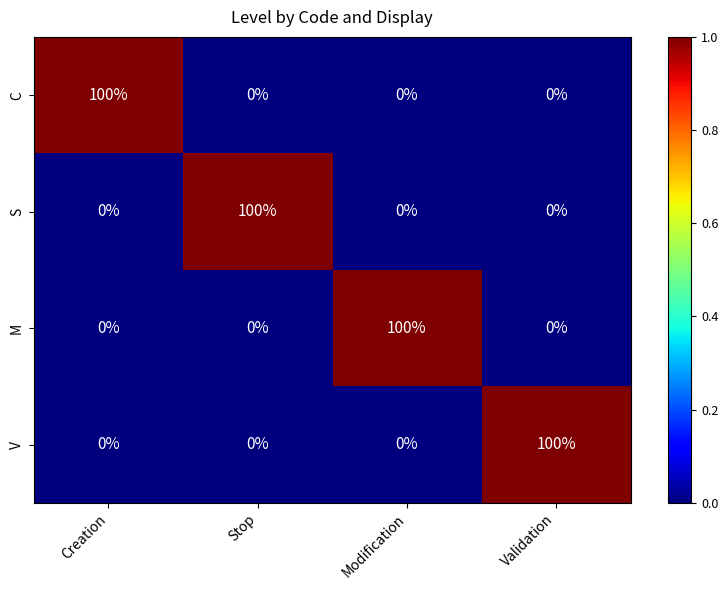

What is the spread (max minus min) of values at Stop?

100